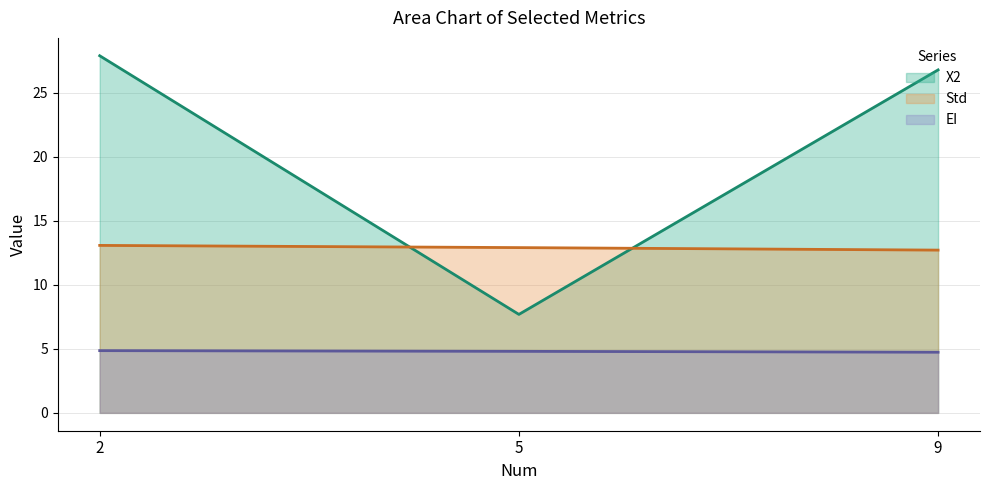

Rank the series at 5 from lowest to highest value.

EI, X2, Std